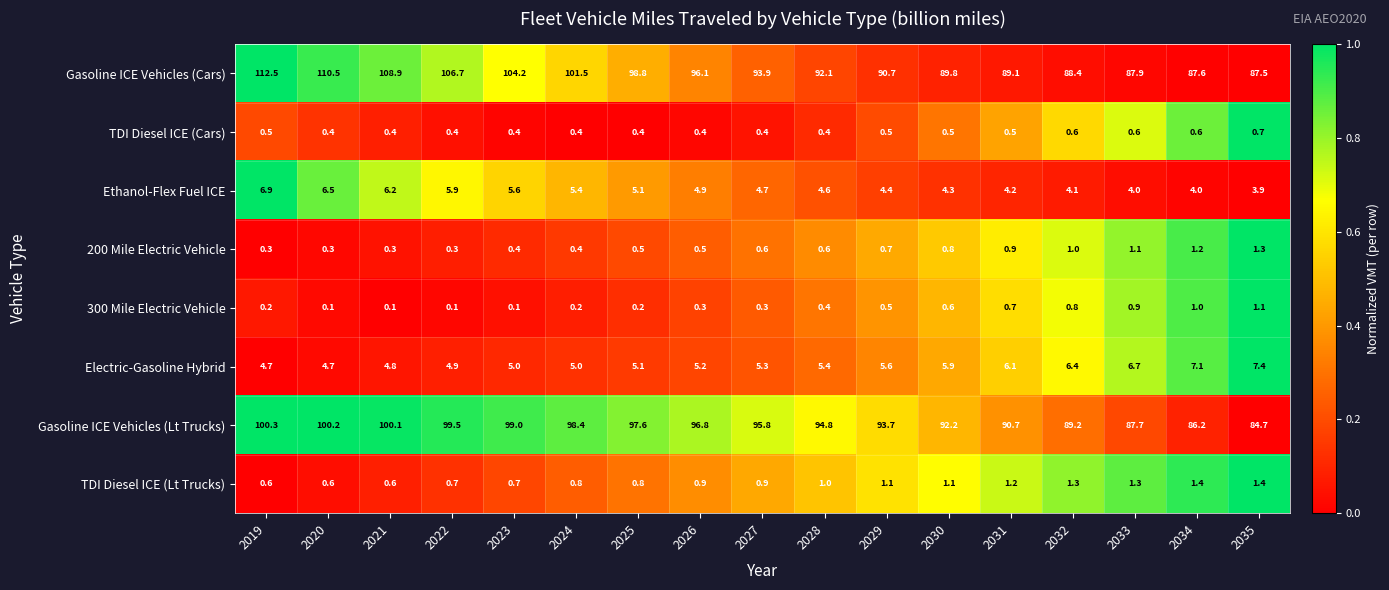

Which series changed the most between 2022 and 2034?

Gasoline ICE Vehicles (Cars)